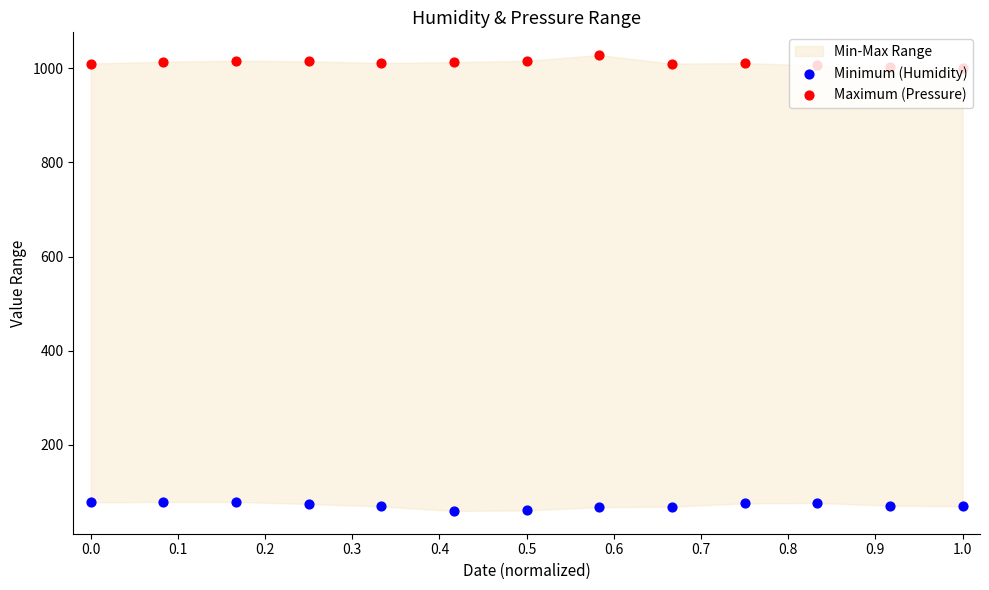

What are all the series names shown in the legend?

Minimum (Humidity), Maximum (Pressure)